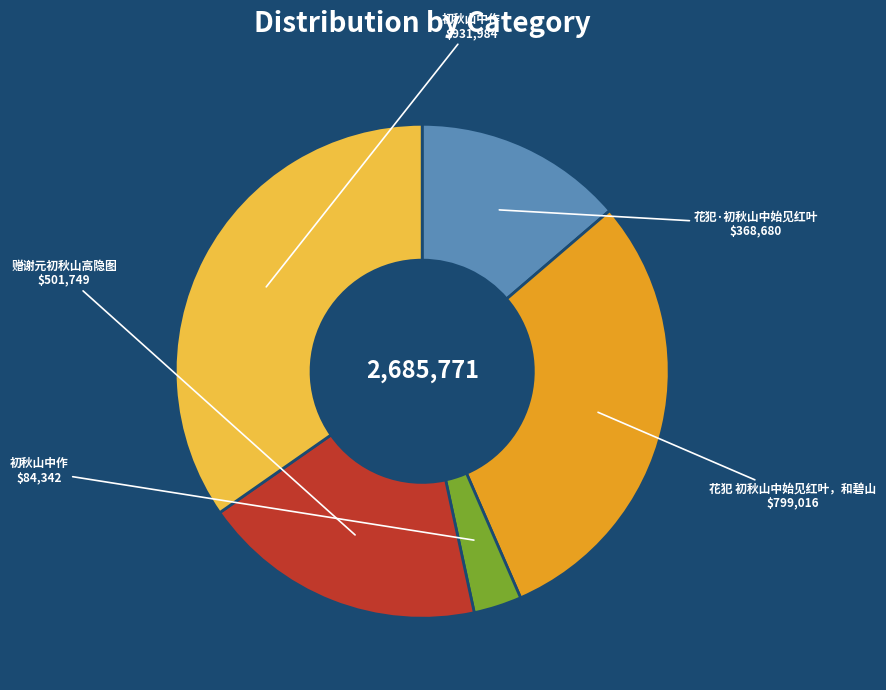

Is there any slice that represents more than half of the pie?

No